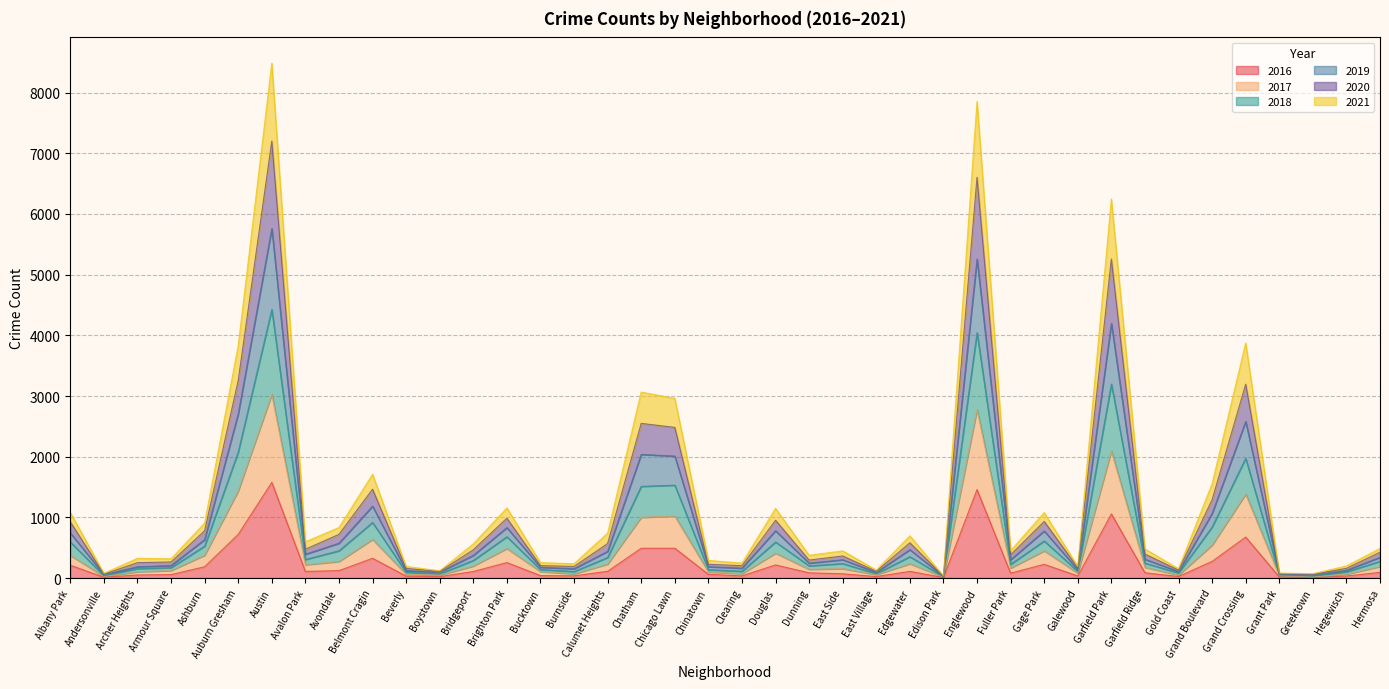

How many lines are shown in the chart?

6